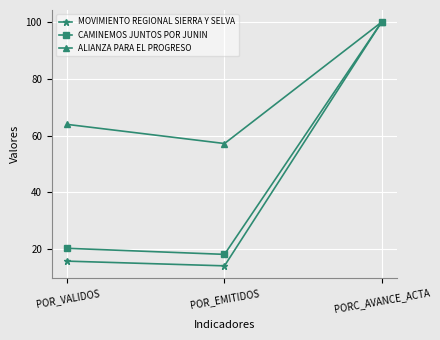

The value of MOVIMIENTO REGIONAL SIERRA Y SELVA at PORC_AVANCE_ACTA is 168.3. True or false?

False